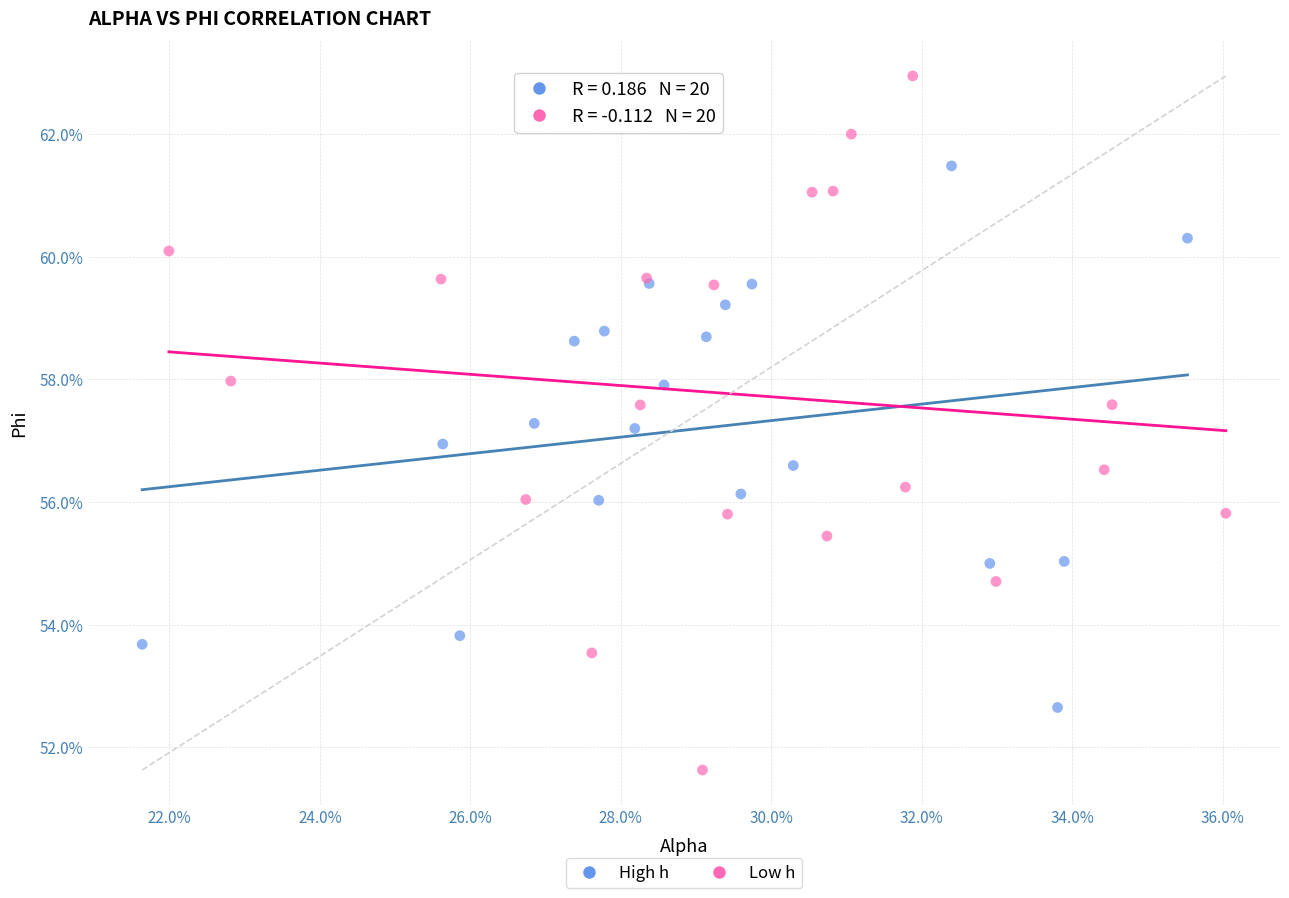

Which series reaches the maximum Y coordinate?

Low h